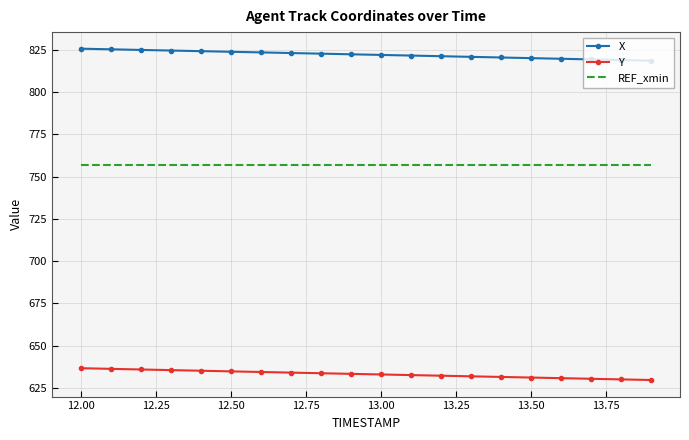

What is the difference between the maximum and minimum values in the X series?

7.1